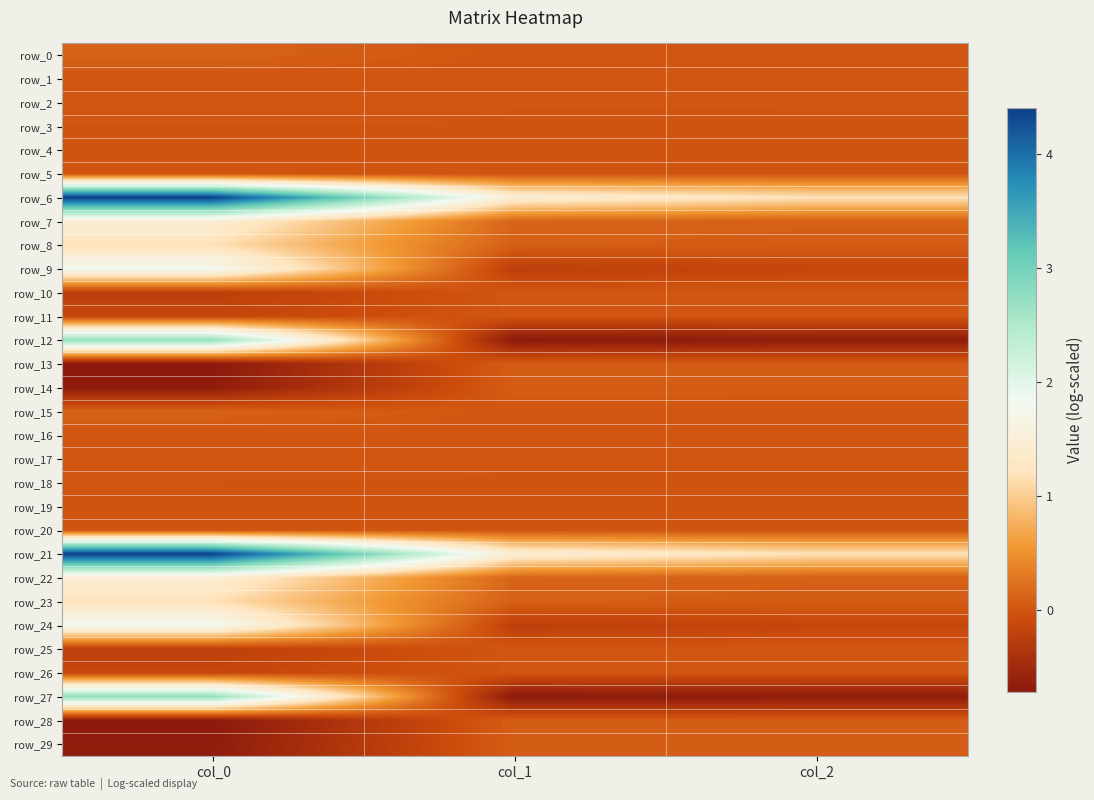

True or false: row_22 has a value of 0.2 at col_1.

False